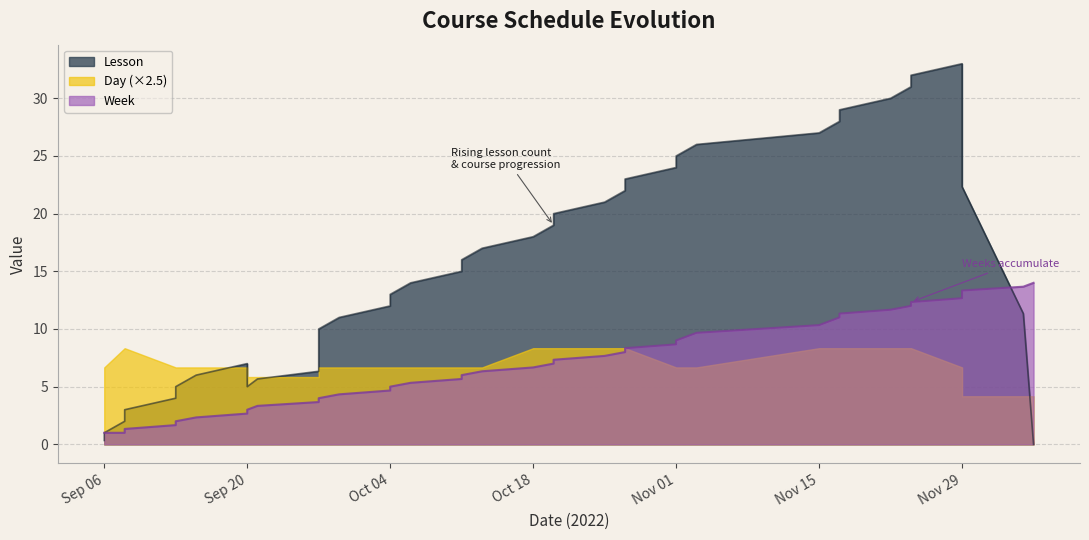

Rank the series at 2022-09-27 from highest to lowest value.

Lesson, Week, Day